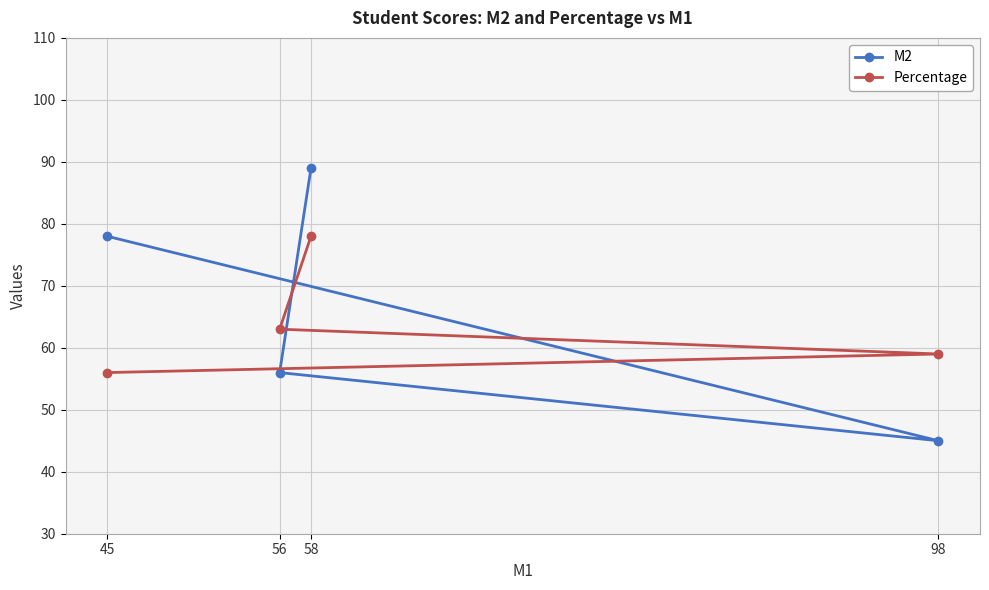

Count the M2 values in the range 56 to 89.

3